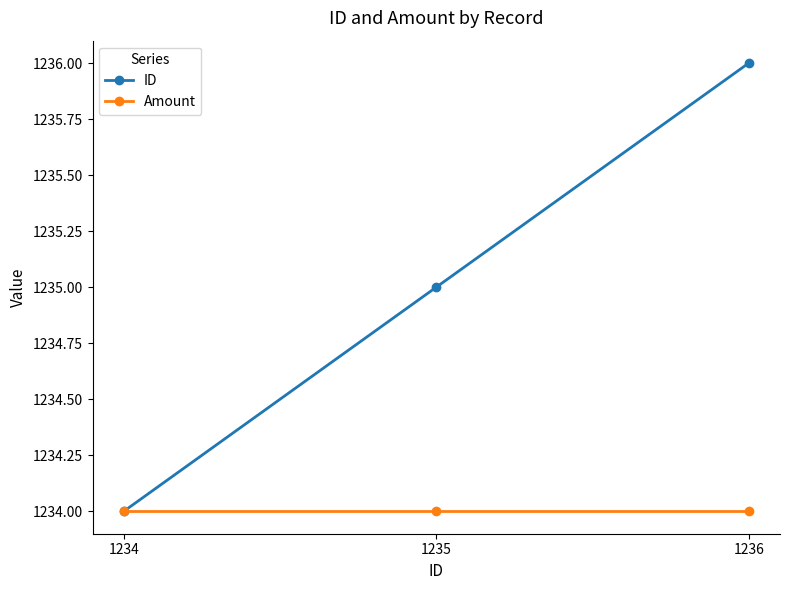

Reading left to right, transcribe all the data shown in this chart.

ID: 1234	1235	1236
Amount: 1234	1234	1234